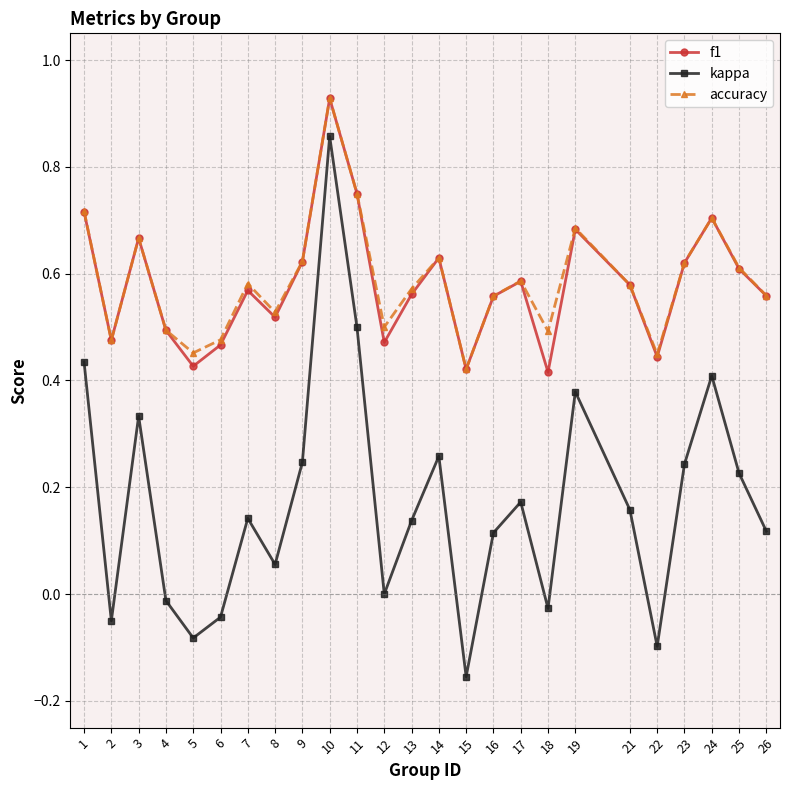

True or false: f1 and kappa intersect in this chart.

False